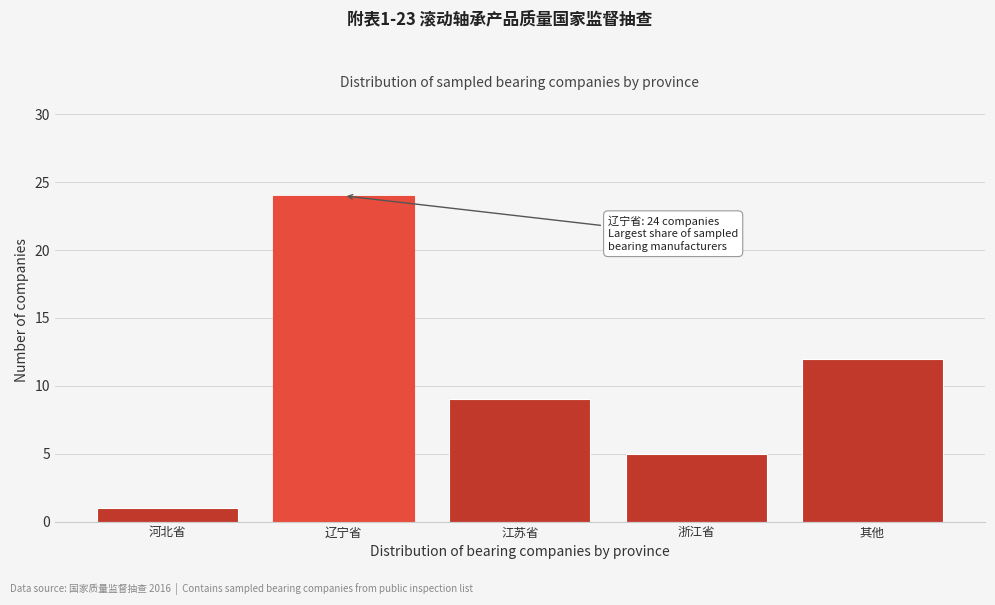

Reading left to right, list all the values displayed in this chart.

河北省=1	辽宁省=24	江苏省=9	浙江省=5	其他=12